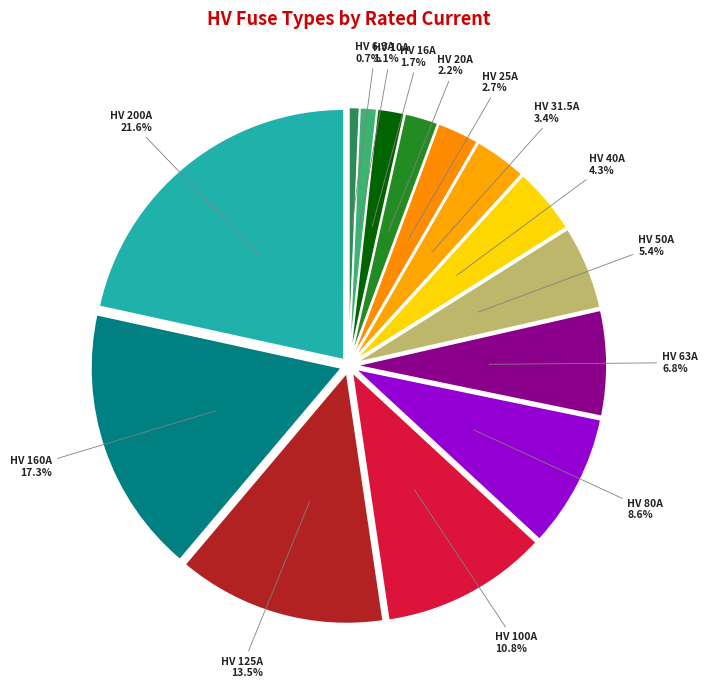

How many slices are in this pie chart?

14